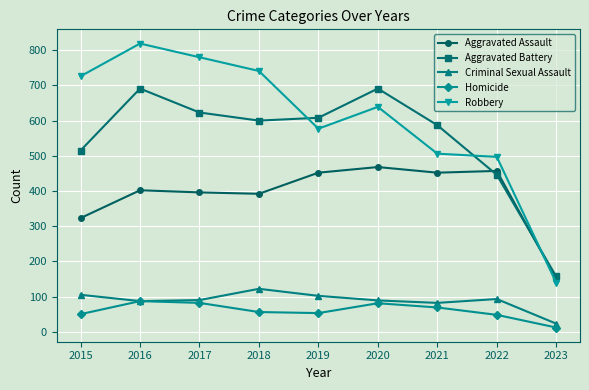

Which series has the widest spread of values?

Robbery